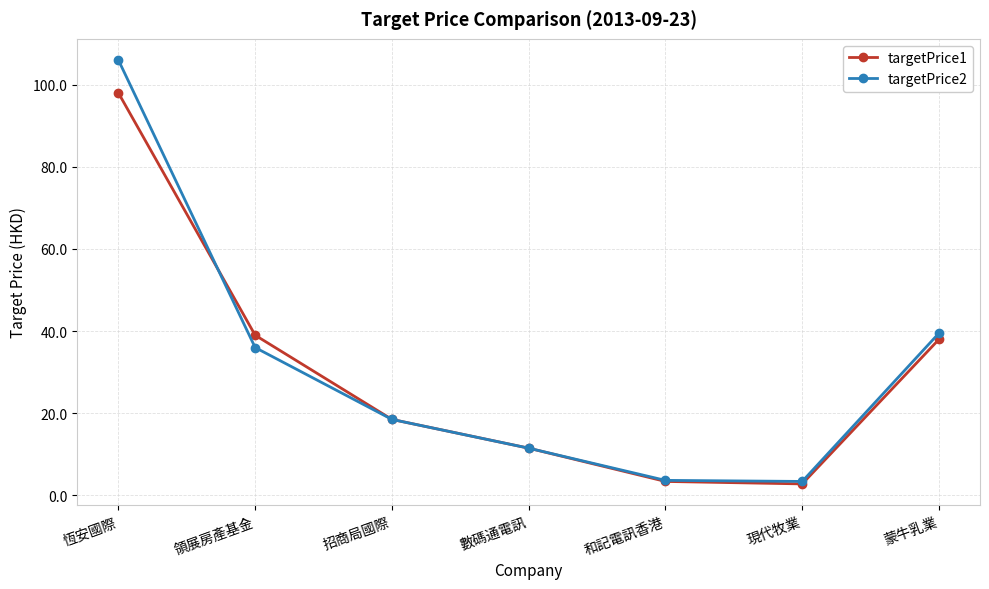

At how many categories does at least one series exceed 104?

1